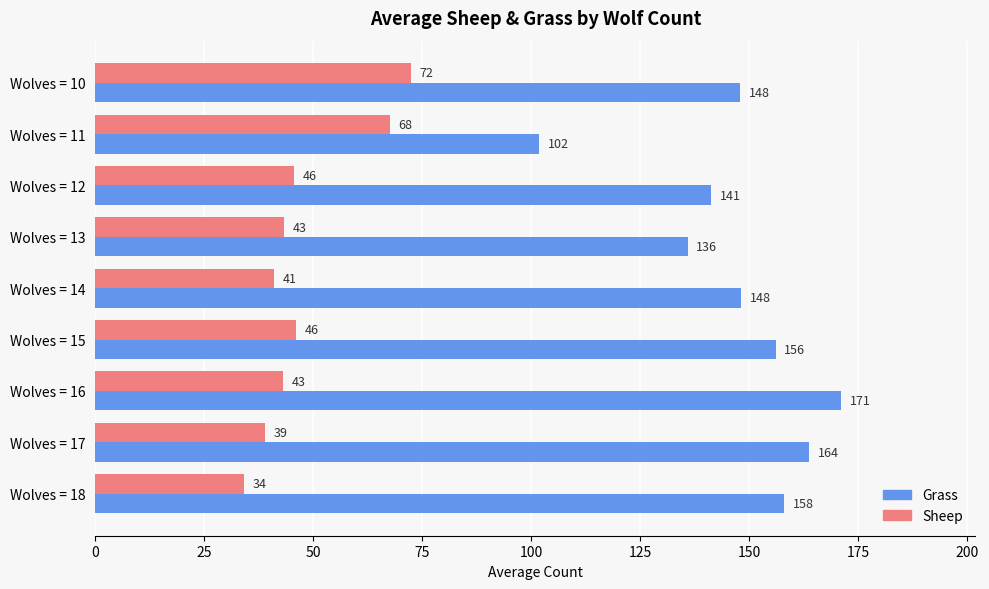

The value of Sheep at Wolves = 10 is 25.4. True or false?

False